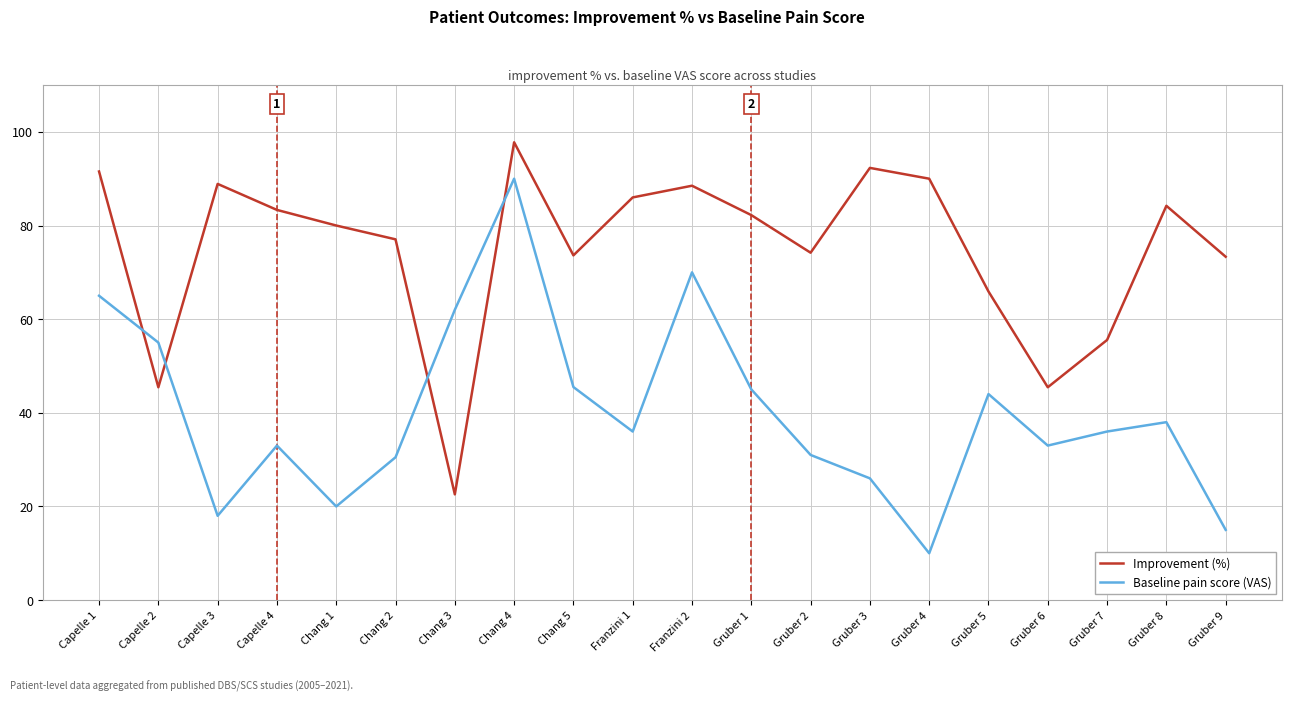

Is it true that Baseline pain score (VAS) equals 24.0 at Gruber 9?

False